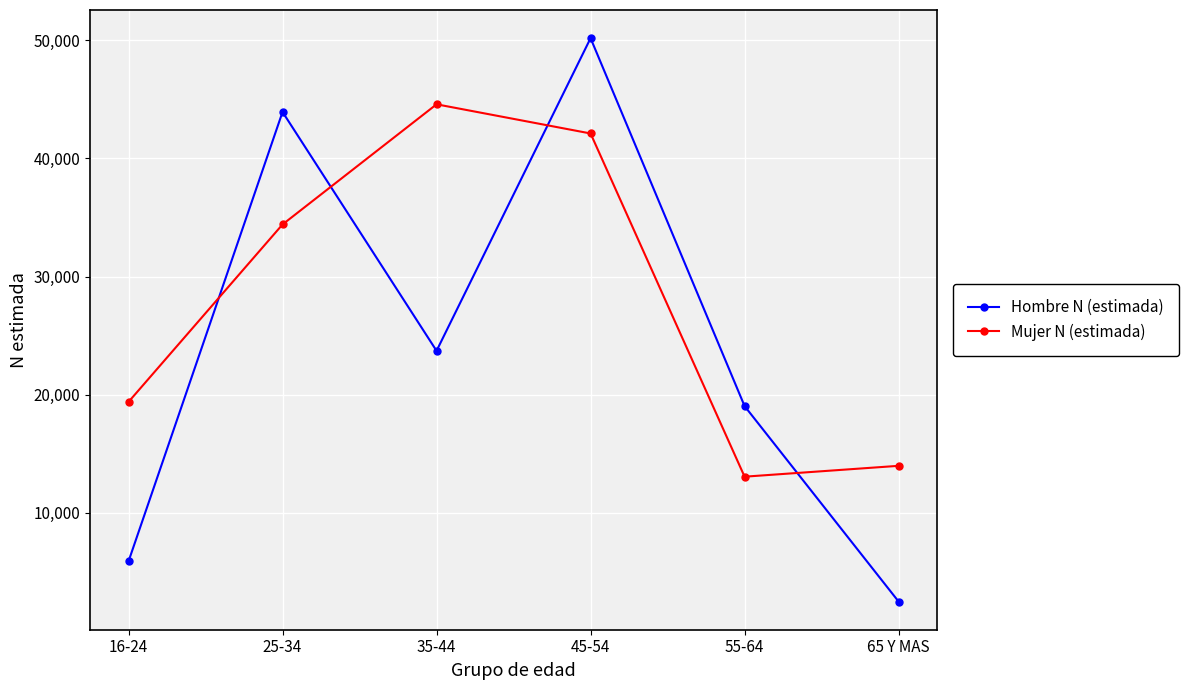

What is the greatest value displayed?

50174